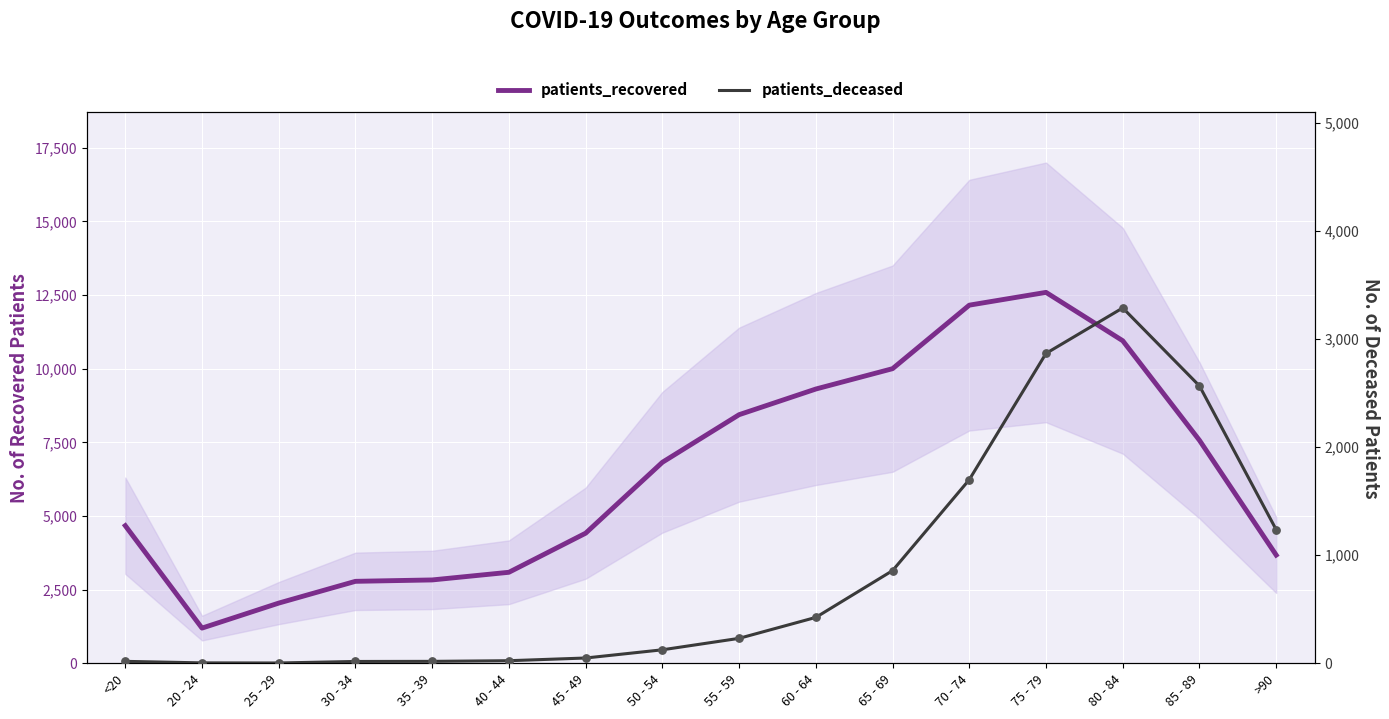

Is the value of patients_recovered at 80 - 84 greater than the value of patients_deceased at >90?

Yes